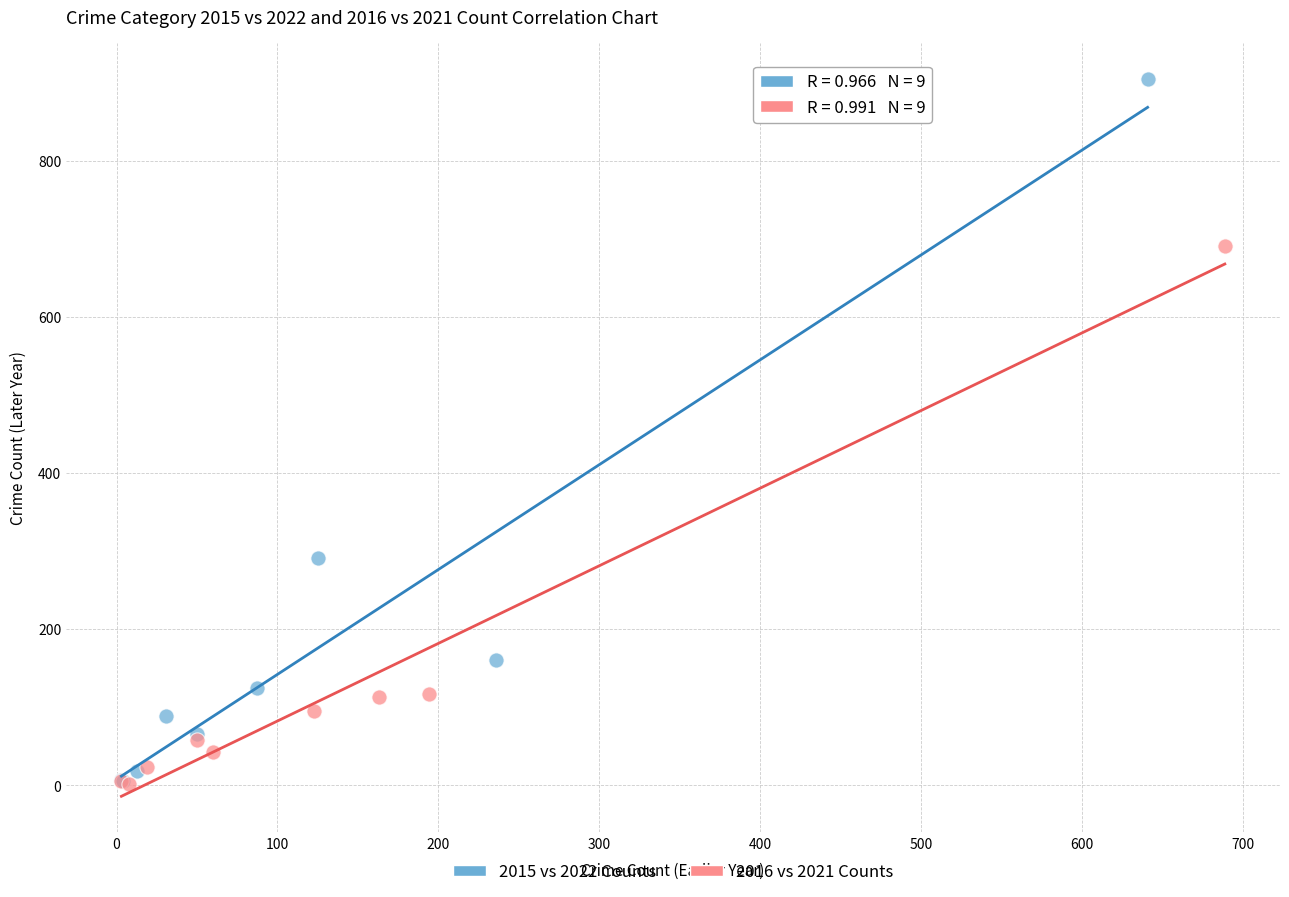

What are all the series names shown in the legend?

2015 vs 2022 Counts, 2016 vs 2021 Counts